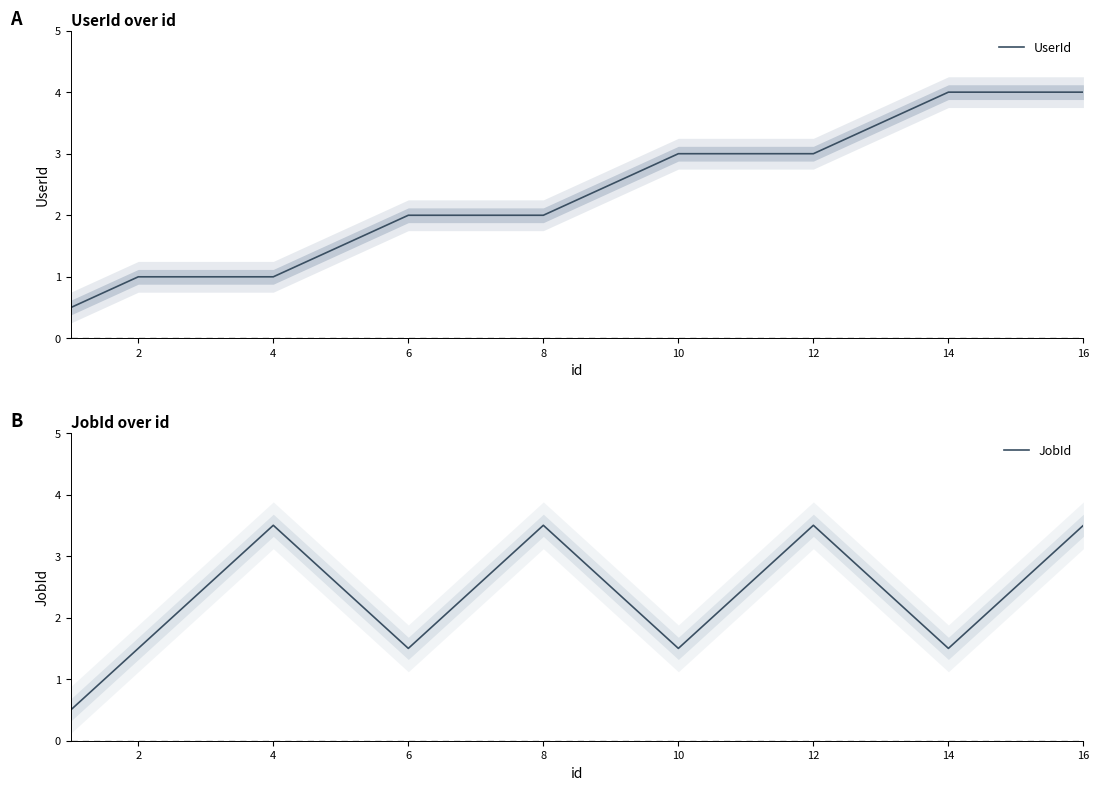

What is the lowest value of the UserId series?

0.5